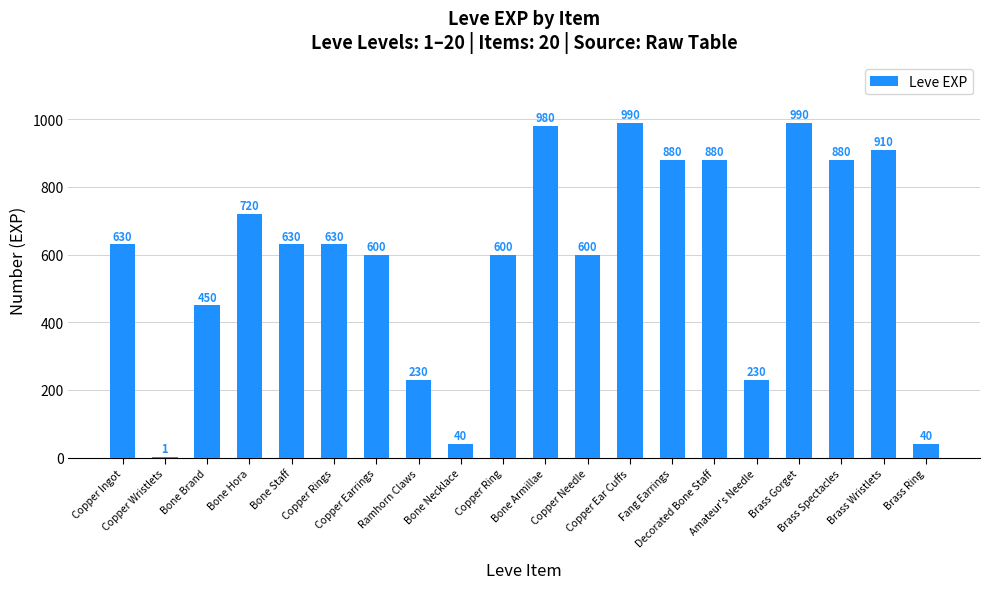

How many series are shown in this chart?

1